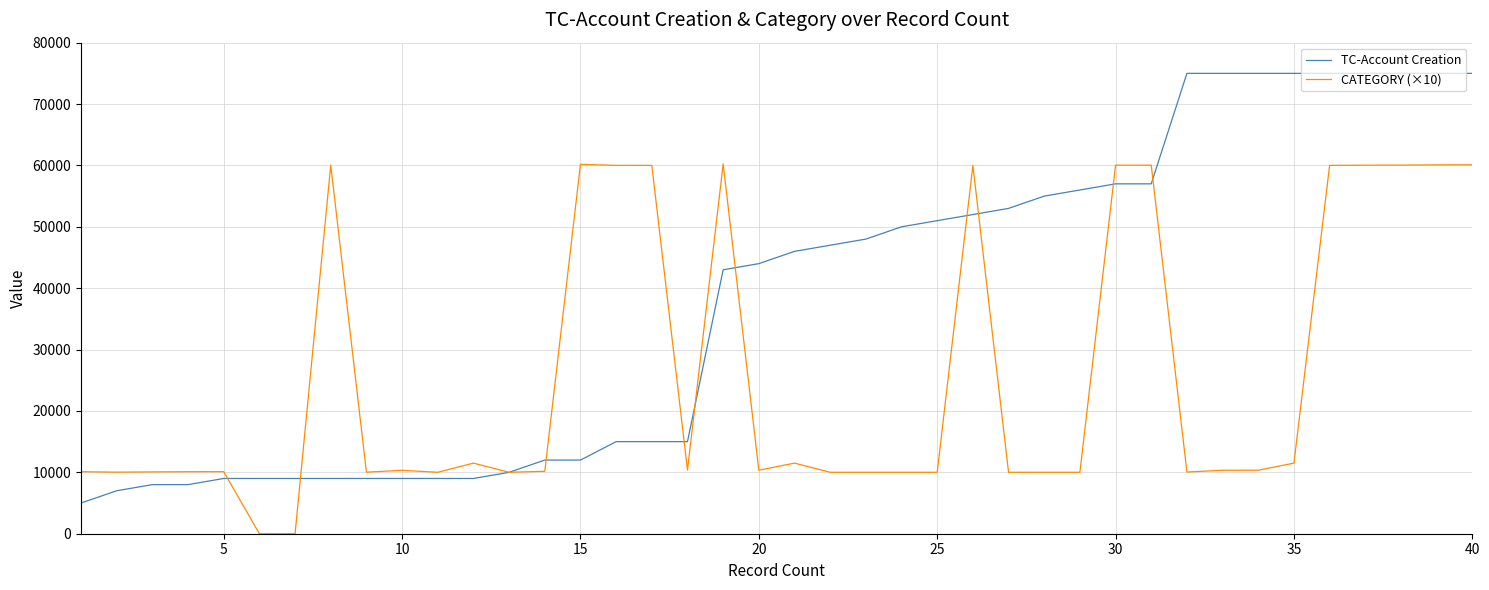

Which series has the largest range (max minus min)?

TC-Account Creation